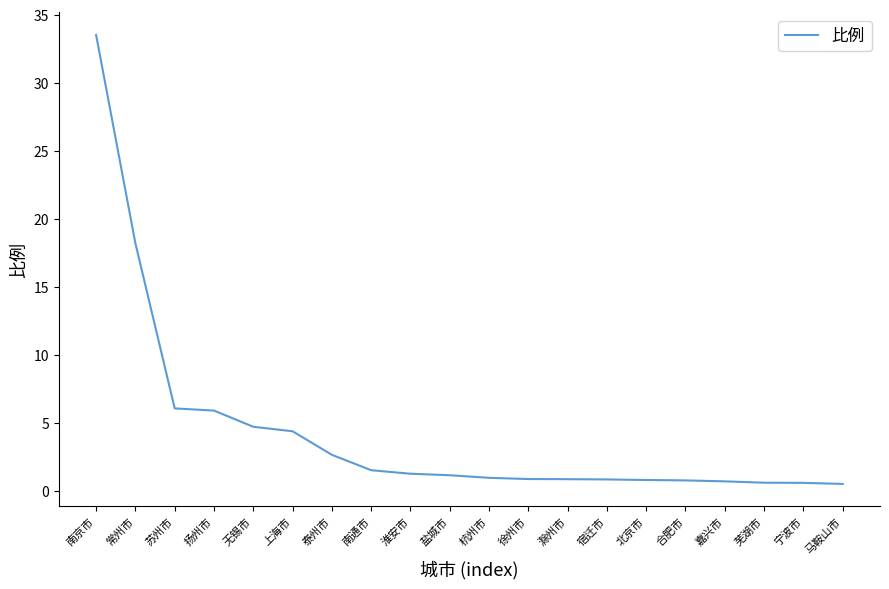

What is the average value?

4.4